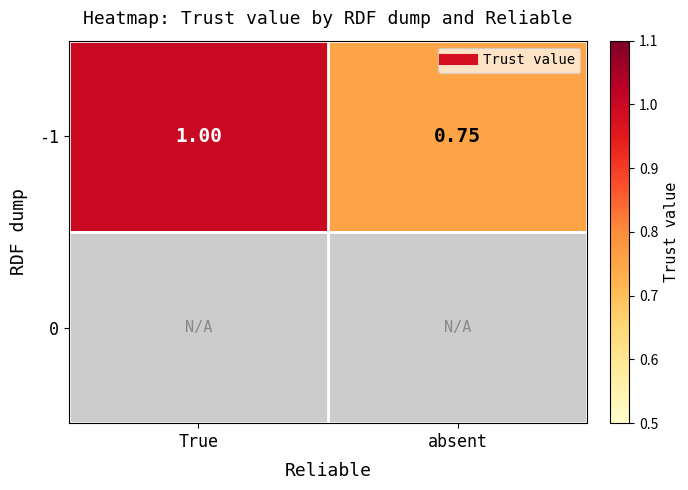

How many data points in -1 are less than 1?

1